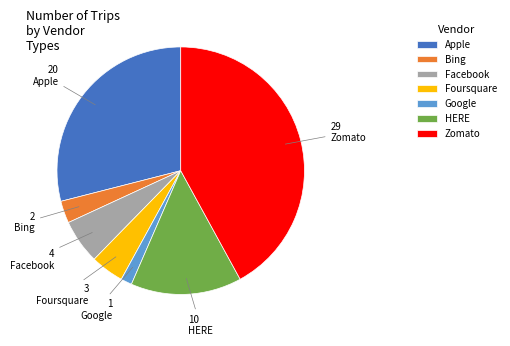

How many segments does this pie chart have?

7